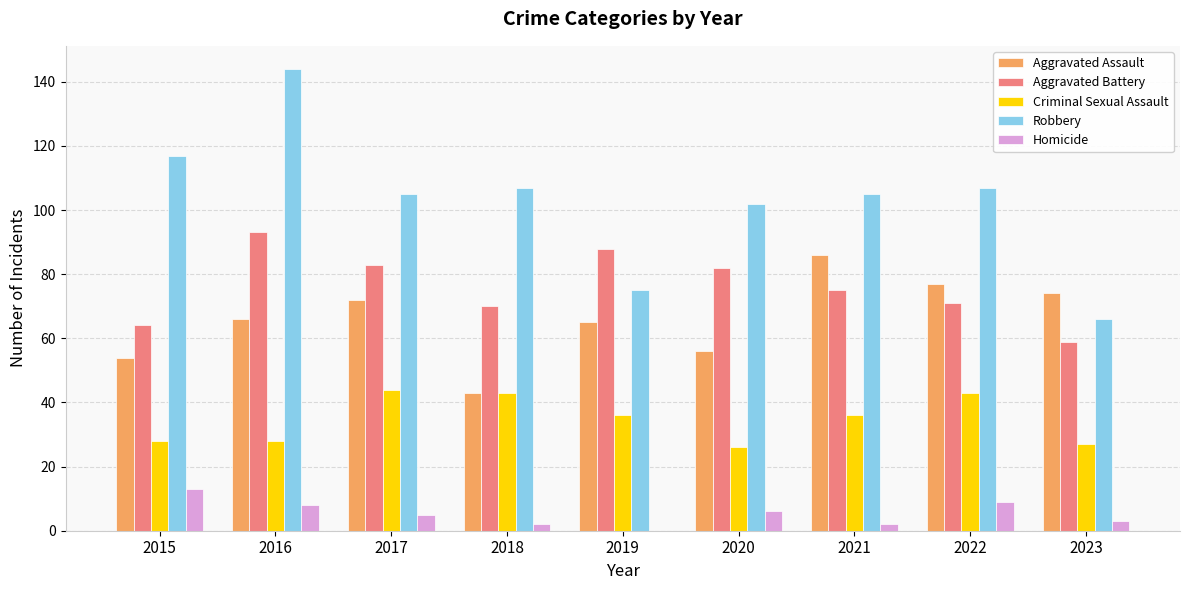

What is the sum of the Criminal Sexual Assault values at 2016 and 2015?

56